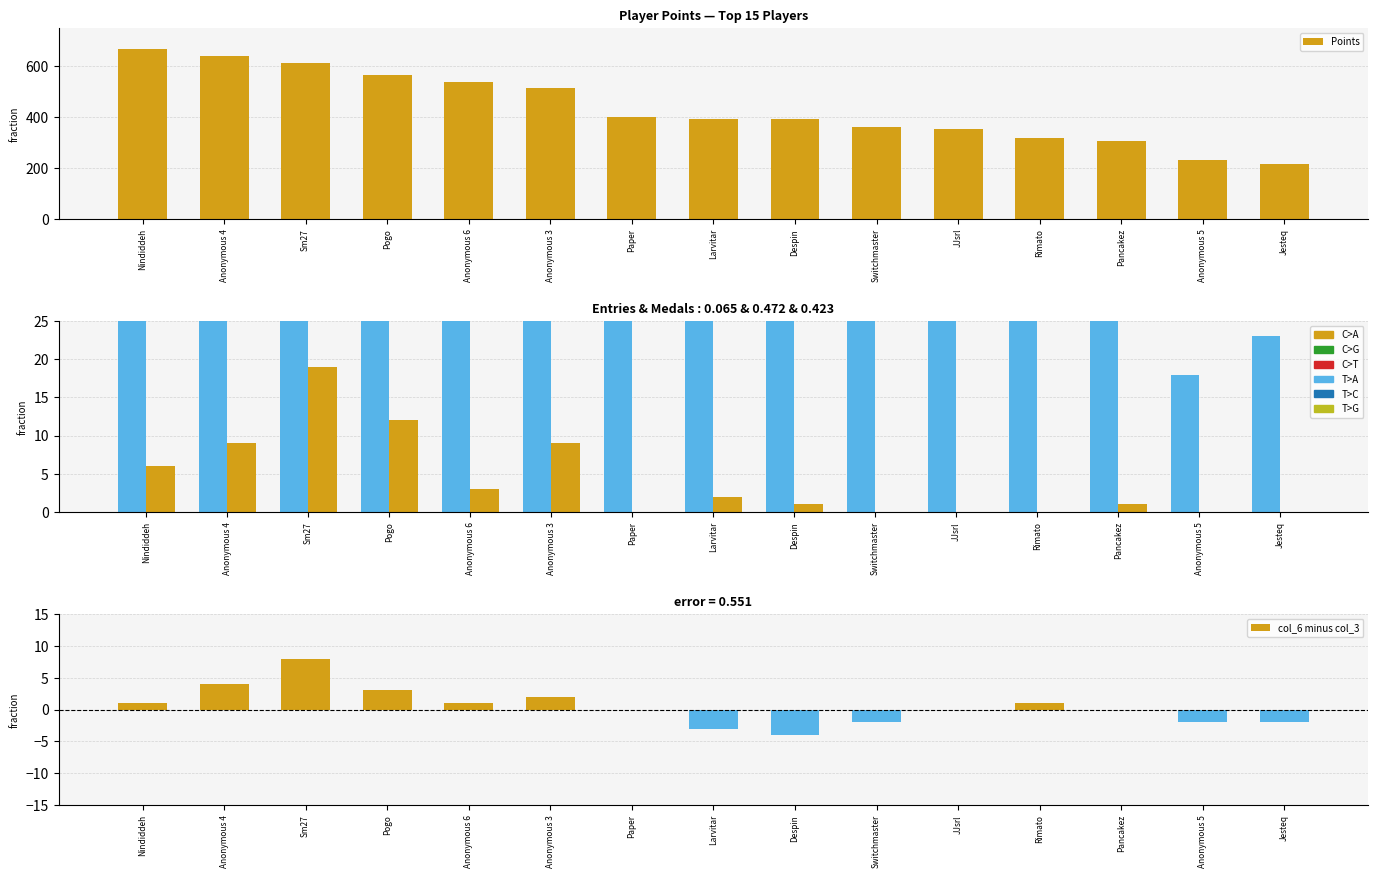

What is the approximate value of Points at Anonymous 6, to the nearest 5?

535